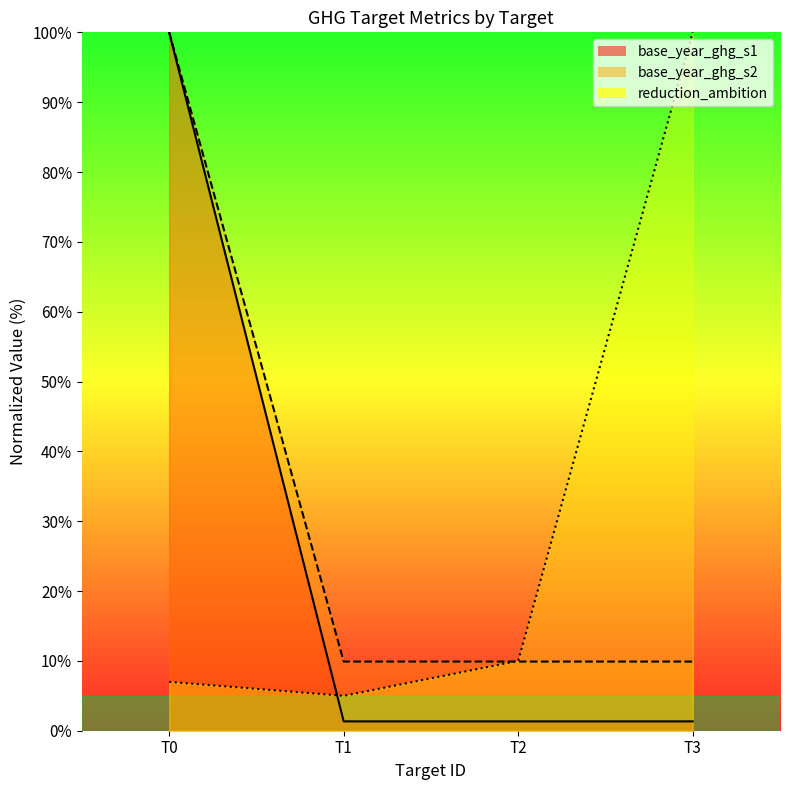

True or false: base_year_ghg_s1 and base_year_ghg_s2 cross at least once.

False